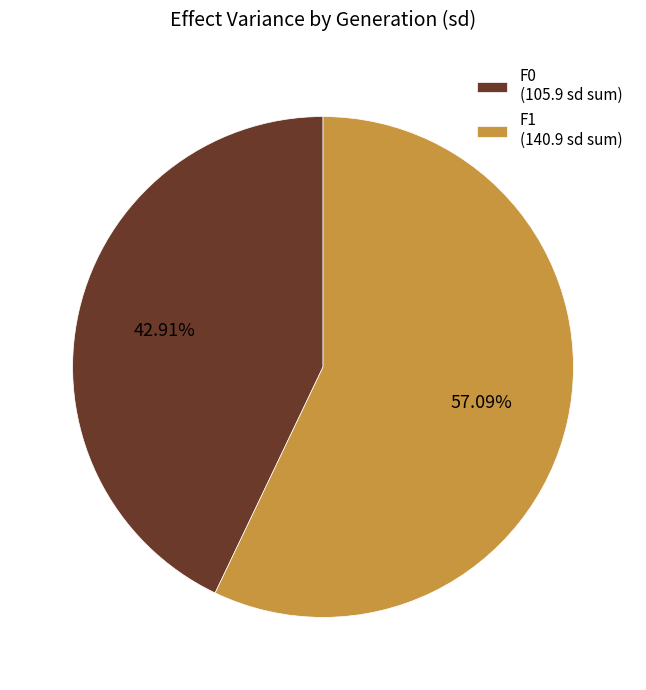

To the nearest percent, what portion does F0 represent?

43%